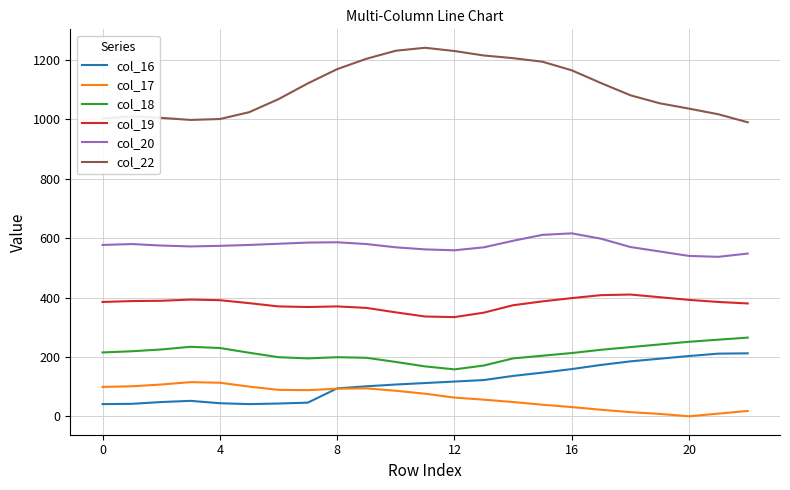

What is the sum of all col_17 values?

1469